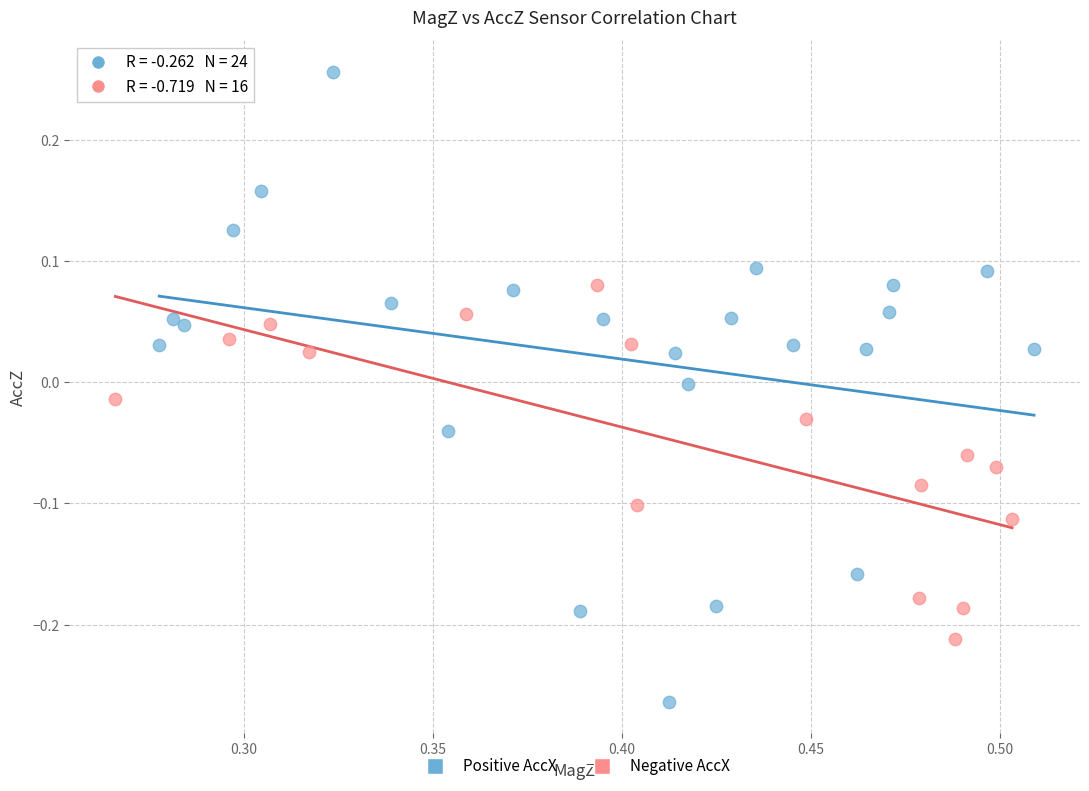

What are all the series names shown in the legend?

Positive AccX, Negative AccX